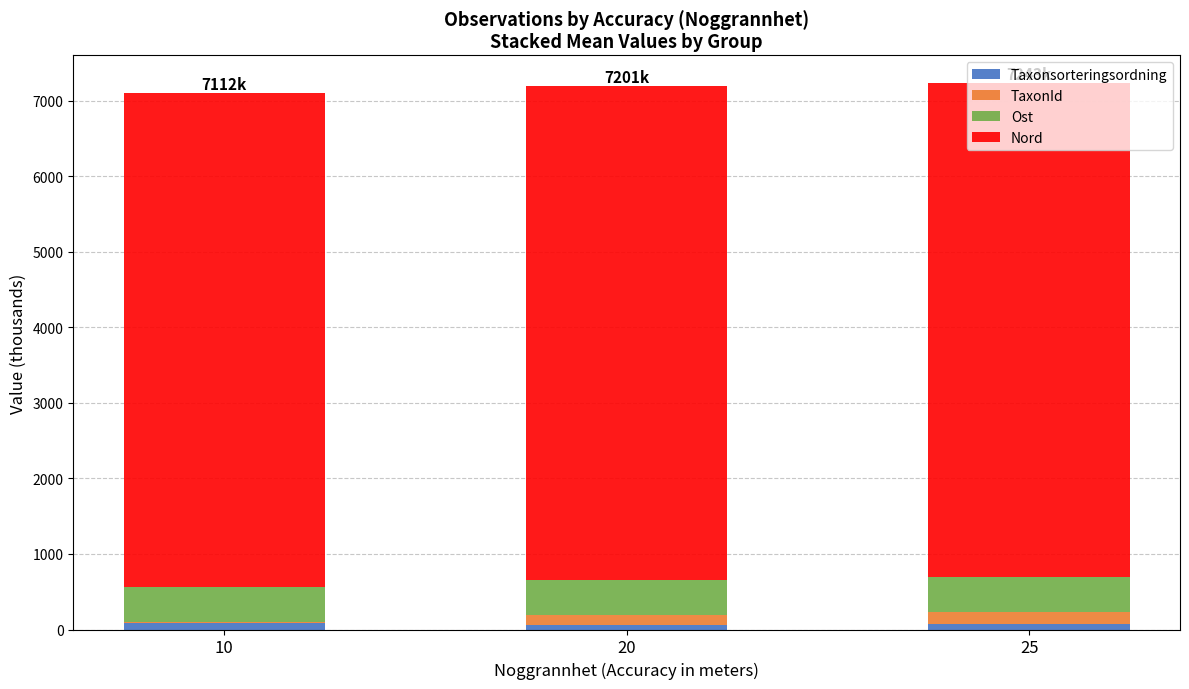

What is the sum of all Taxonsorteringsordning values?

224.5